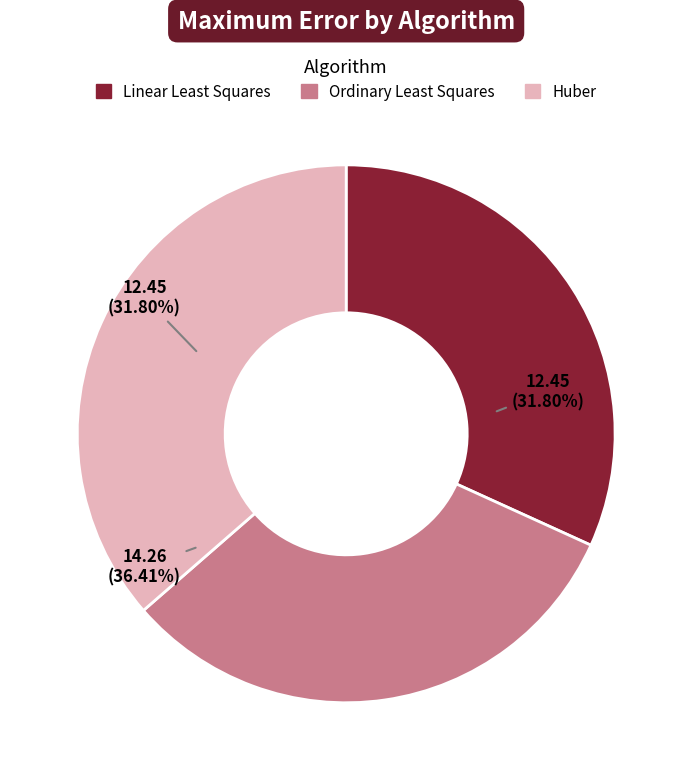

Is it true that Huber is 49% of the pie?

False